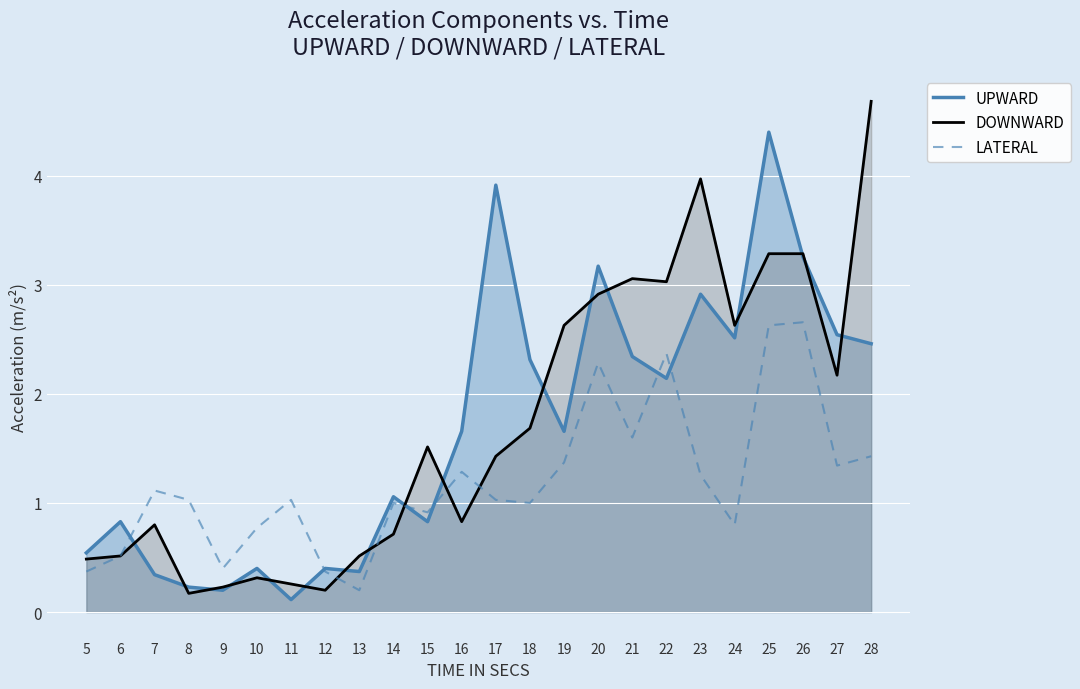

The LATERAL series shows 4.7 at 26. True or false?

False